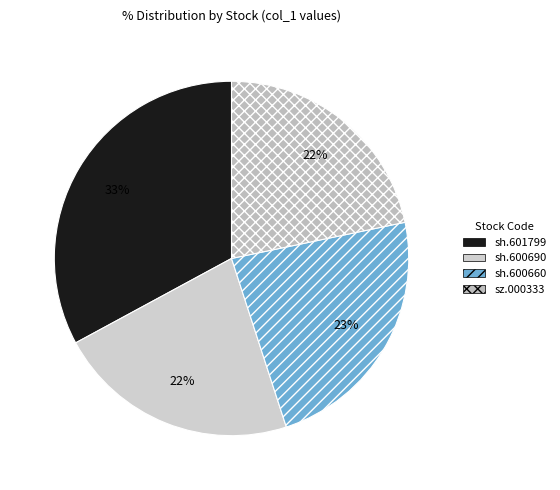

What is the largest slice in the pie chart?

sh.601799